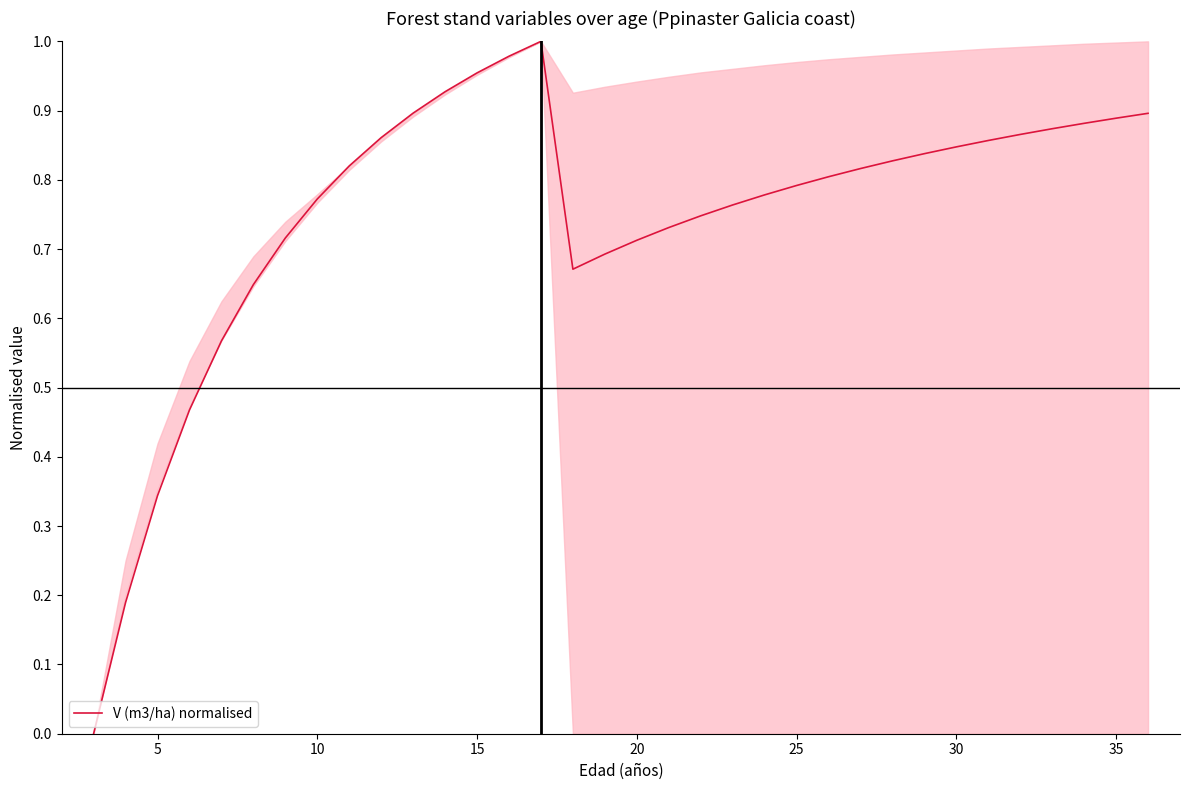

What is the difference between the maximum and minimum values?

1.0